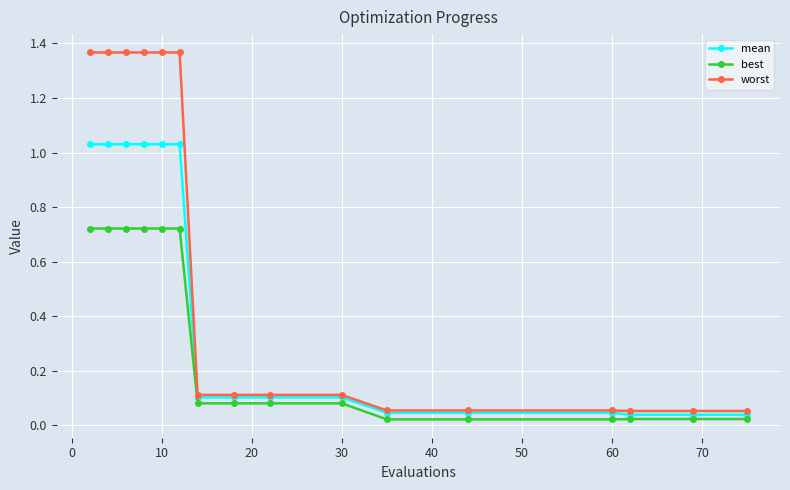

List the series in order of their peak value, lowest first.

best, mean, worst